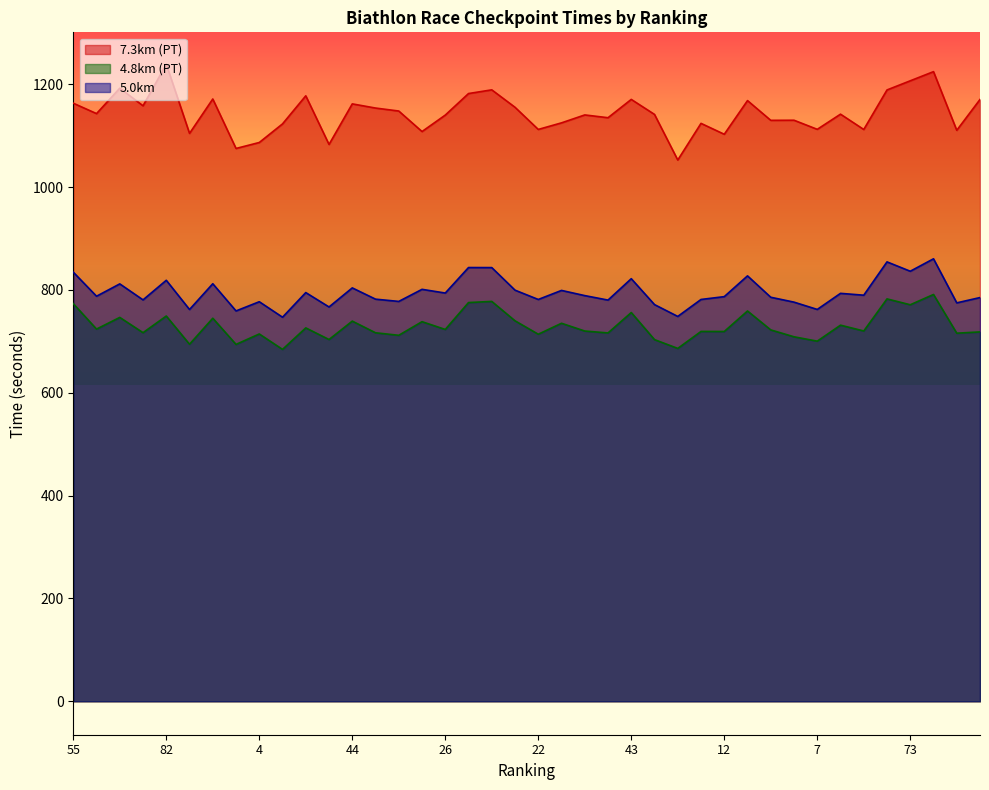

Reading right to left, transcribe all the data shown in this chart.

7.3km (PT): 1170.5	1110.5	1224.6	1206.8	1189.0	1112.1	1141.9	1112.4	1130.1	1129.9	1168.3	1102.8	1124.0	1052.7	1141.4	1170.6	1135.0	1140.4	1125.0	1112.2	1155.3	1189.2	1182.0	1140.1	1108.1	1148.0	1153.8	1161.9	1083.0	1177.6	1123.0	1086.8	1075.2	1171.4	1104.5	1239.1	1158.2	1192.4	1143.0	1163.2
4.8km (PT): 718.4	715.9	791.2	771.2	782.6	720.2	731.5	700.4	708.9	722.3	759.1	719.2	719.3	686.3	703.4	756.1	716.4	720.1	735.2	713.9	740.0	777.7	775.5	723.2	738.3	711.8	716.7	739.4	703.6	726.2	684.4	714.4	694.1	745.0	694.4	749.3	716.9	746.6	723.9	773.4
5.0km: 785.2	774.9	860.6	836.4	854.6	789.8	793.4	762.1	776.3	785.8	827.4	787.0	781.5	748.5	771.5	821.9	780.3	789.0	799.1	781.5	799.6	843.5	843.6	794.0	801.2	777.7	782.1	804.0	766.9	794.9	747.0	777.1	759.2	812.1	762.0	818.8	780.7	811.8	787.8	834.6